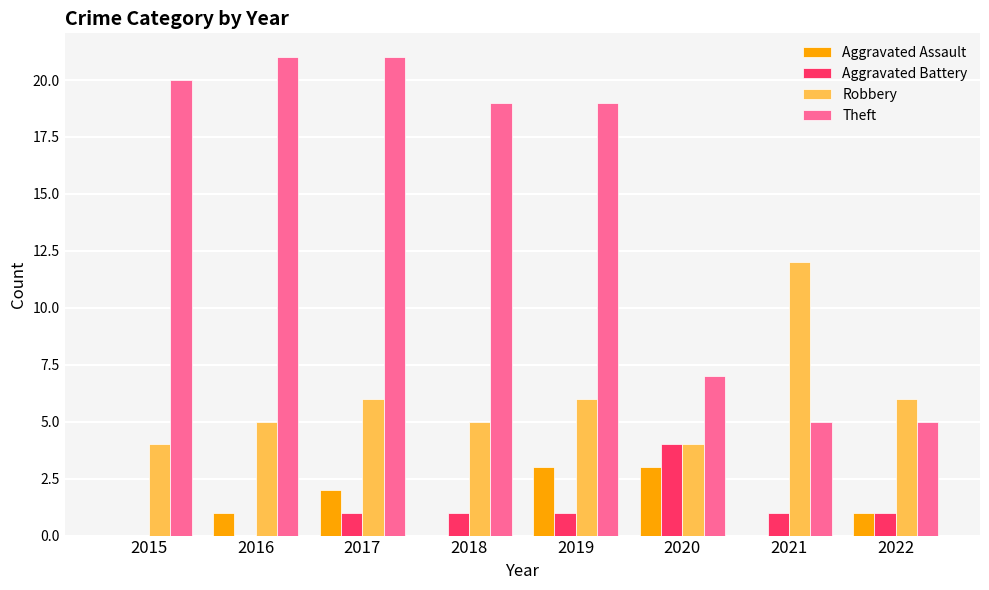

How many series are shown in this chart?

4